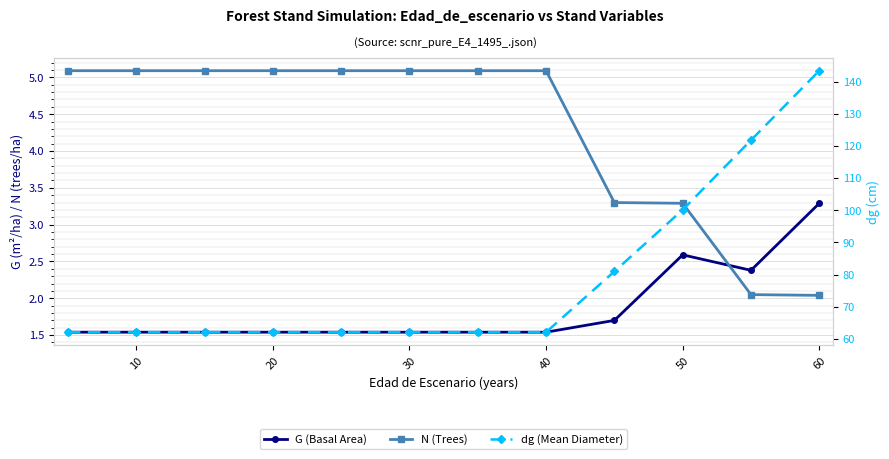

Is the value of G (Basal Area) at 10 greater than the value of dg (Mean Diameter) at 10?

No